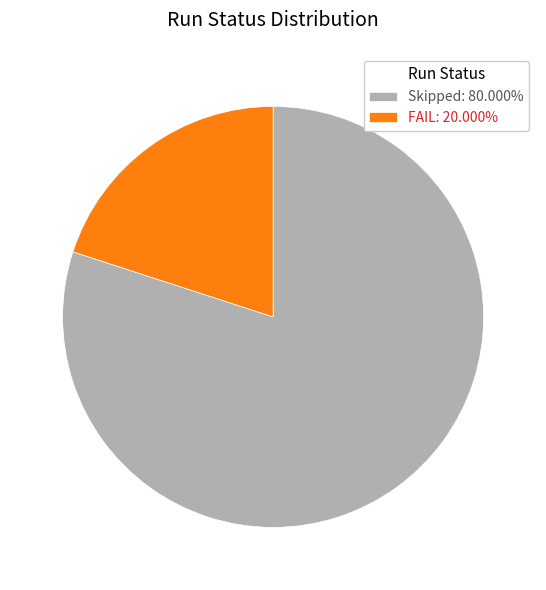

How many slices are in this pie chart?

2